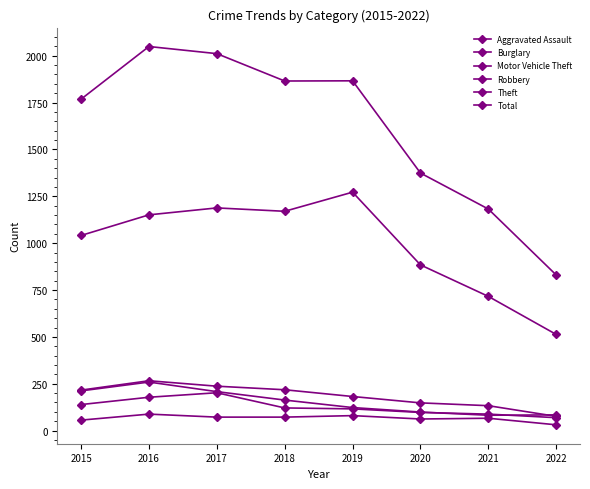

In Aggravated Assault, how many points are higher than both neighbors (excluding endpoints)?

3